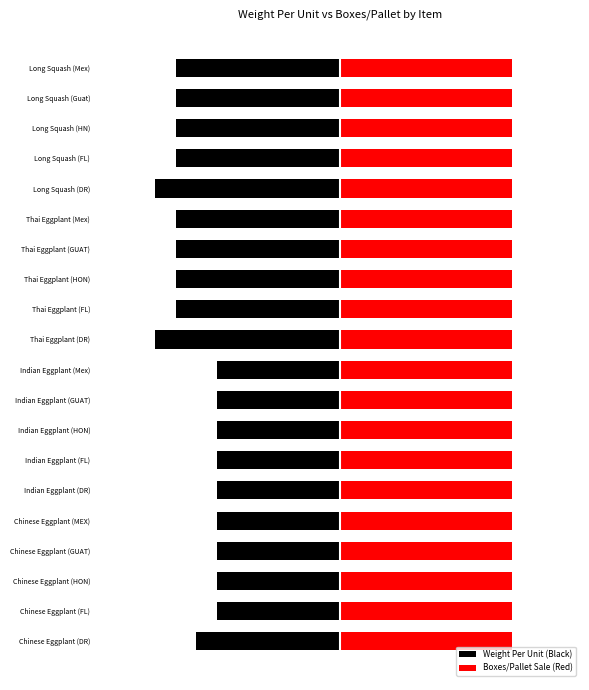

What is the maximum value shown in the chart?

0.6